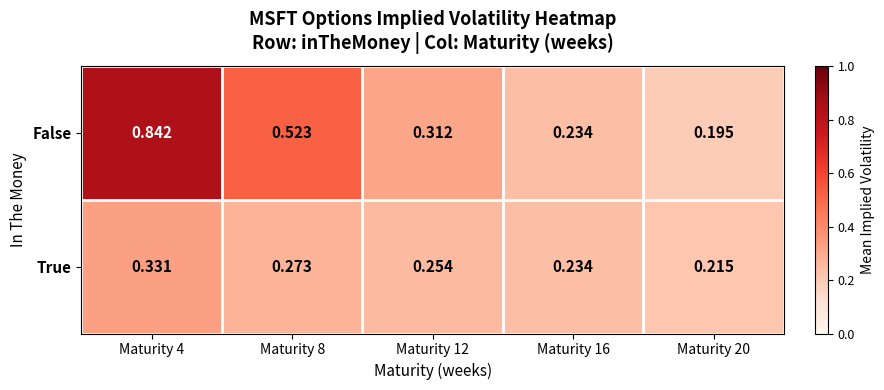

Rank the series at Maturity 4 from highest to lowest value.

False, True